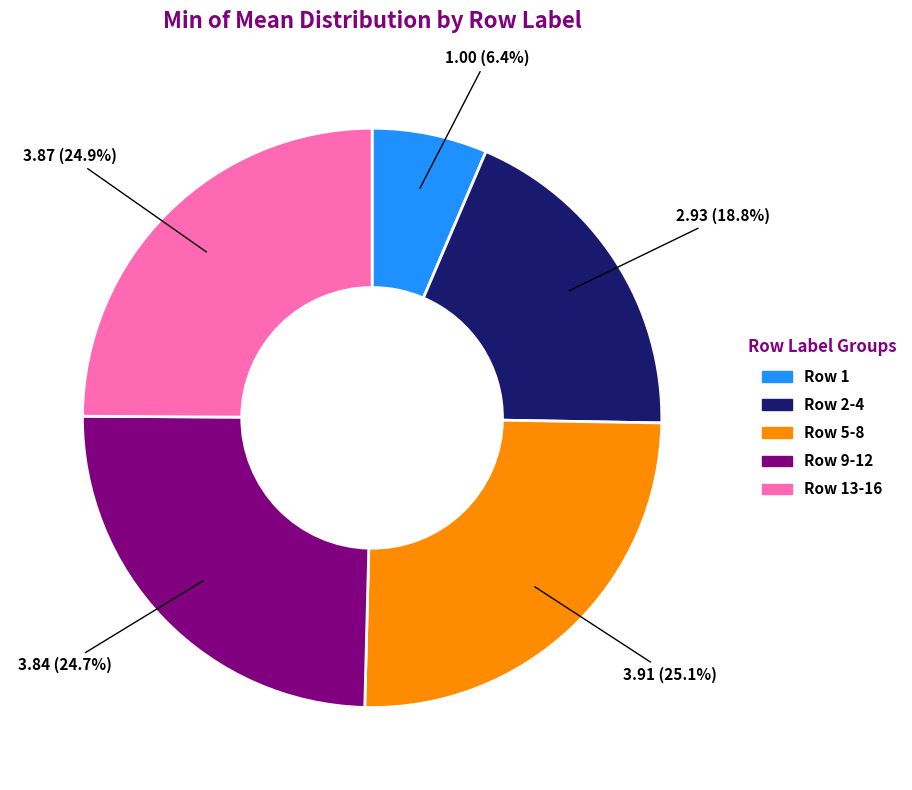

Does any single category account for the majority?

No